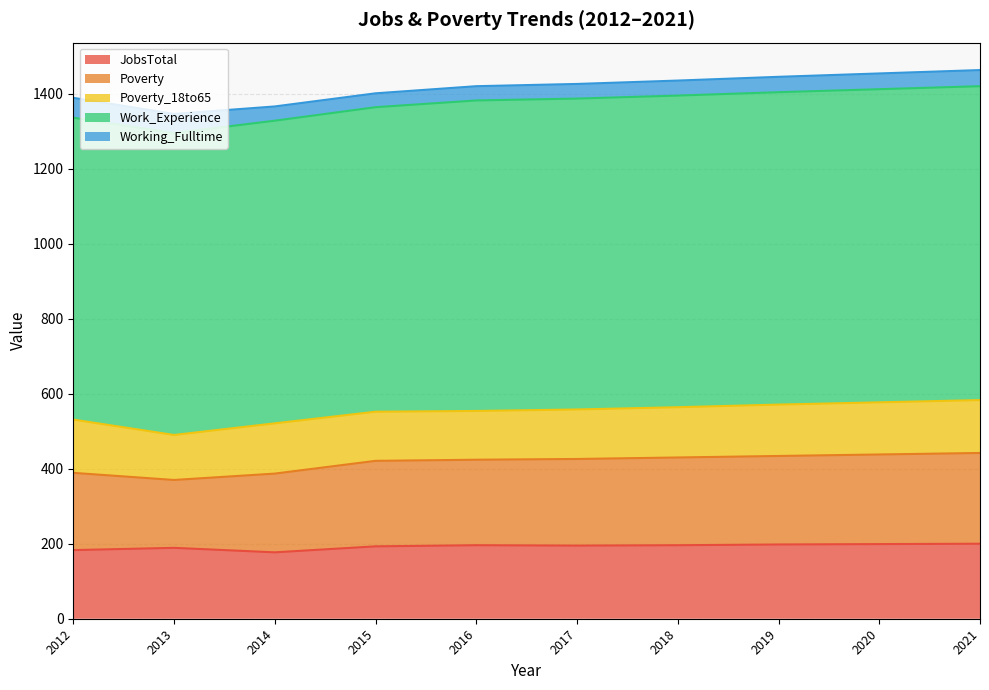

Reading left to right, extract all data points from this chart.

JobsTotal: 2012=183	2013=189	2014=177	2015=193	2016=196	2017=195	2018=196	2019=198	2020=199	2021=200
Poverty: 2012=206	2013=181	2014=210	2015=228	2016=228	2017=231	2018=234	2019=236	2020=239	2021=242
Poverty_18to65: 2012=142	2013=120	2014=134	2015=131	2016=130	2017=132	2018=134	2019=137	2020=139	2021=141
Work_Experience: 2012=805	2013=805	2014=807	2015=812	2016=828	2017=829	2018=831	2019=833	2020=835	2021=837
Working_Fulltime: 2012=53	2013=51	2014=38	2015=37	2016=38	2017=39	2018=40	2019=41	2020=42	2021=43